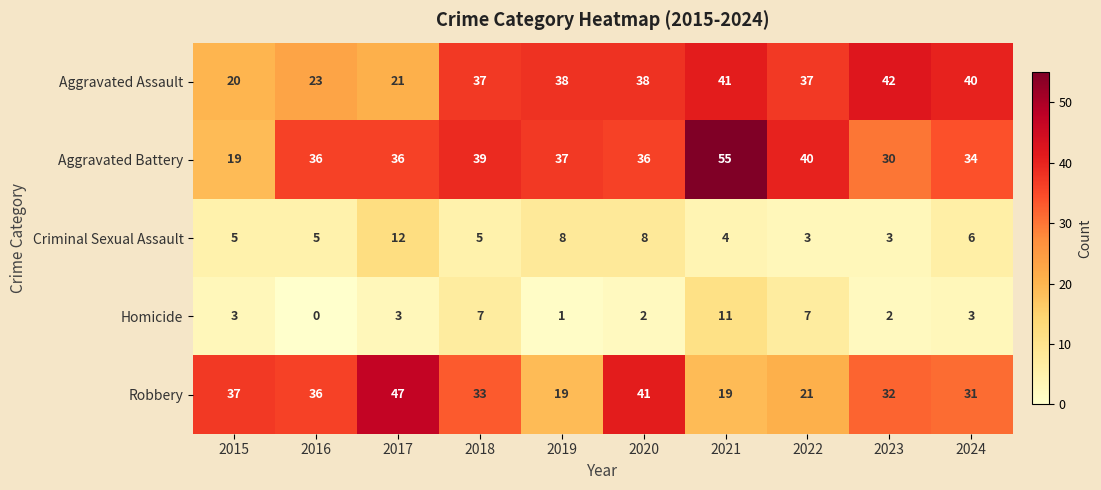

List the series in order of their peak value, highest first.

Aggravated Battery, Robbery, Aggravated Assault, Criminal Sexual Assault, Homicide